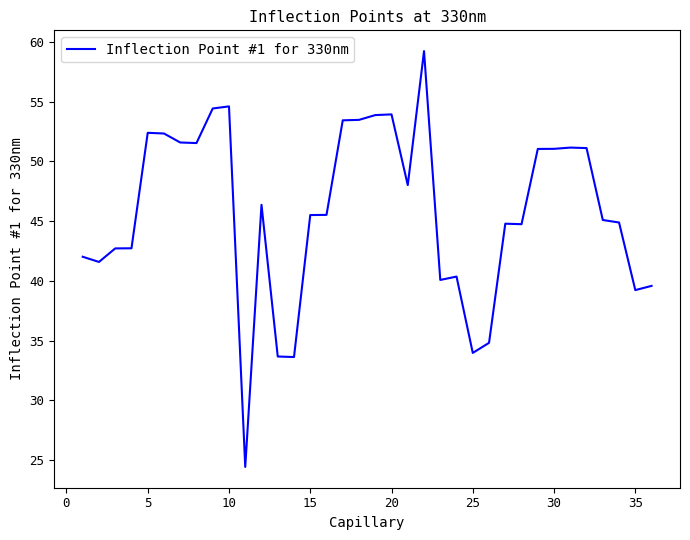

What is the difference between the maximum and minimum values?

34.8